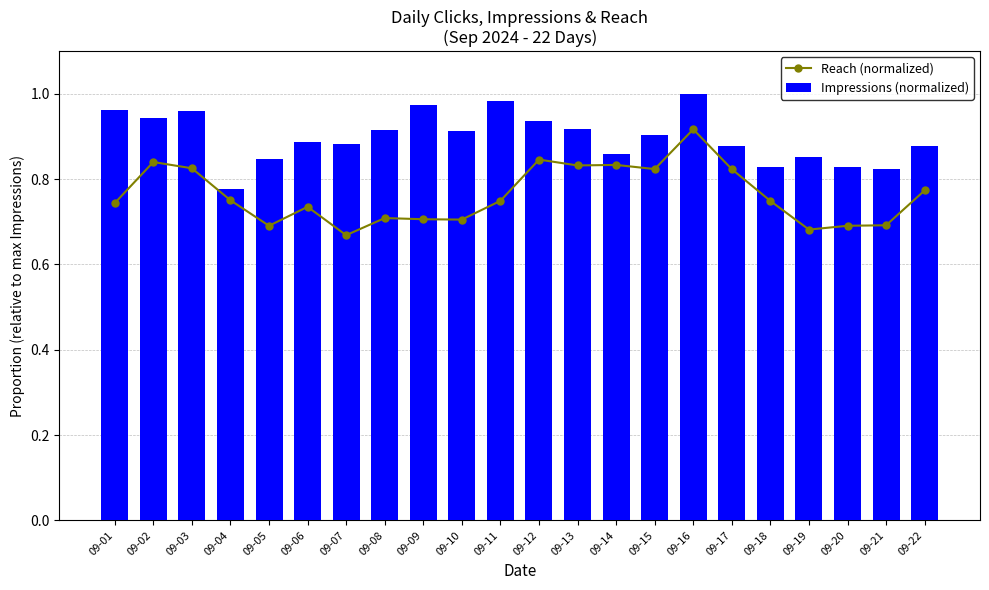

What is the difference between the second highest and minimum values in the Reach (normalized) series?

0.2